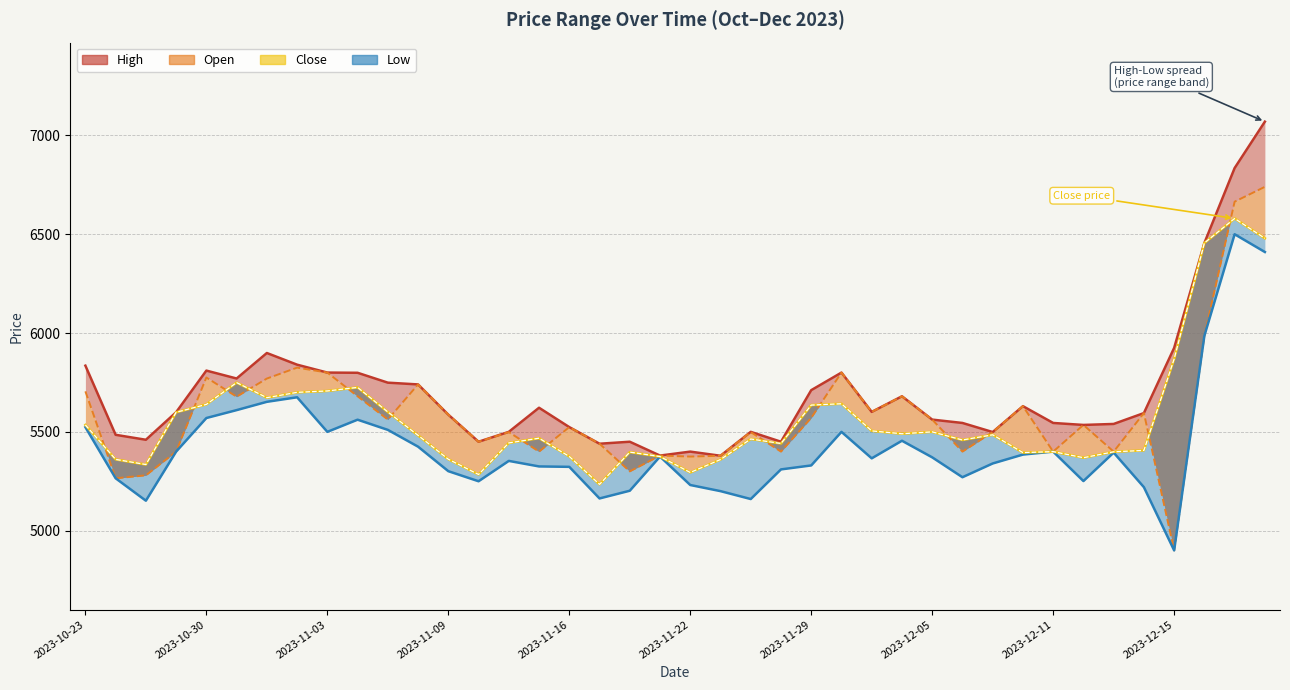

Is the value of Close at 16 greater than the value of Open line at 25?

No